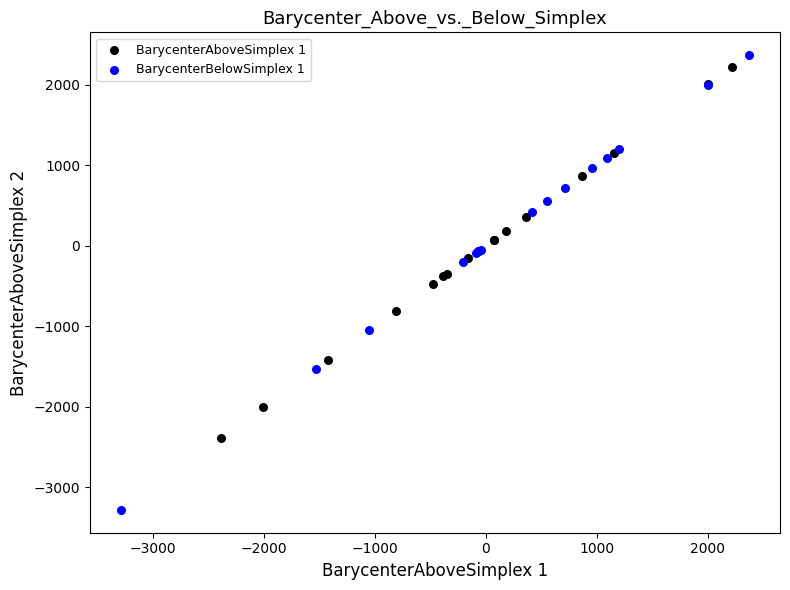

Which series contains the lowest Y value?

BarycenterBelowSimplex 1